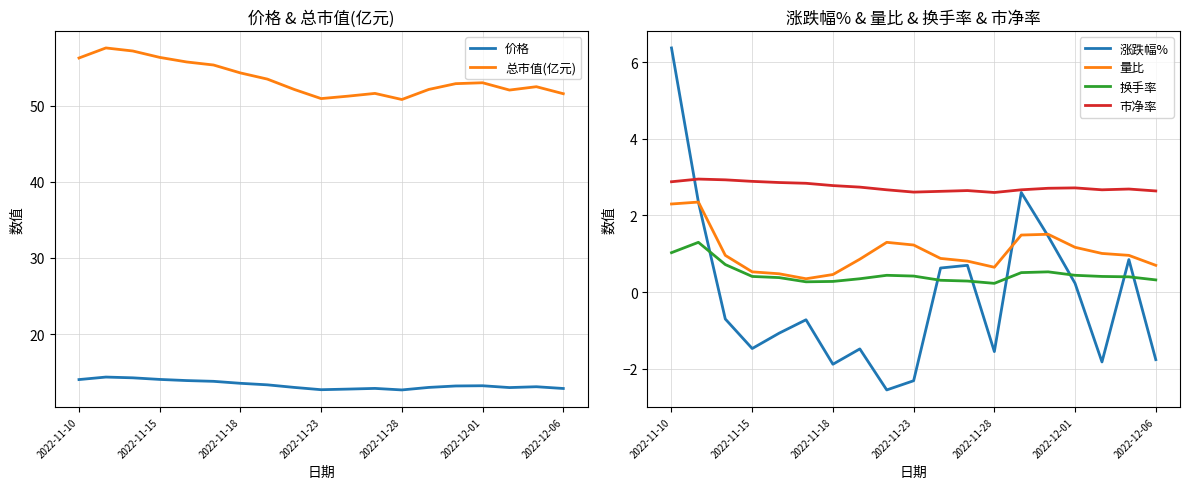

What is the smallest value displayed?

-2.5